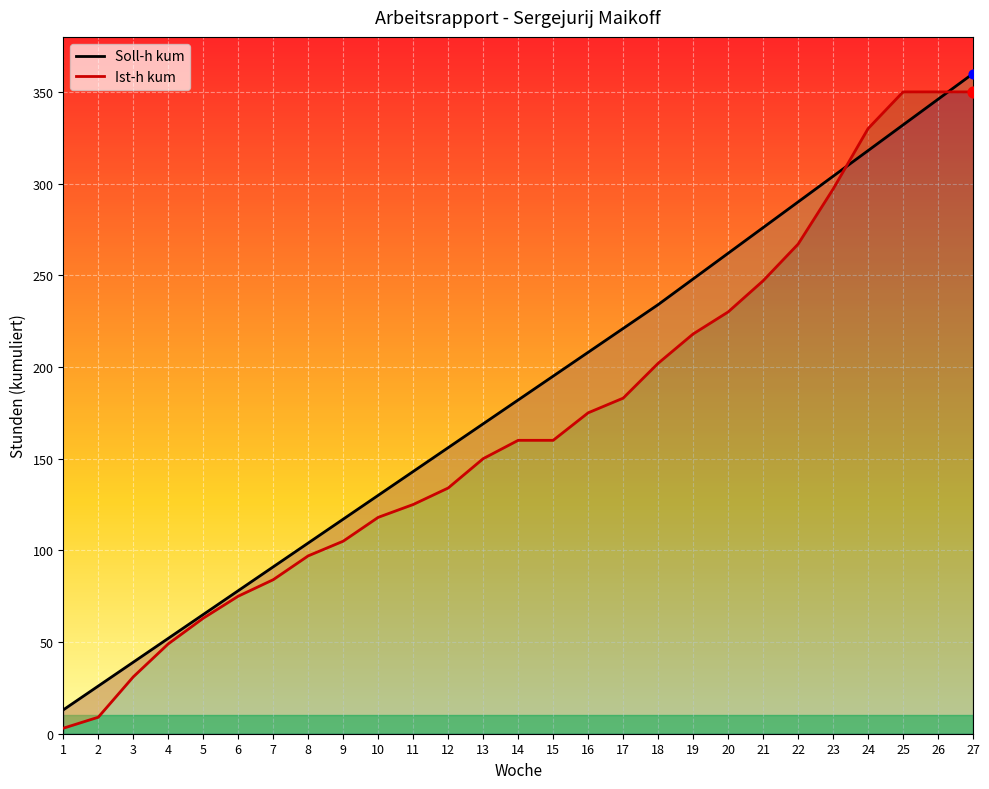

What is the total value across all series at 9?

222